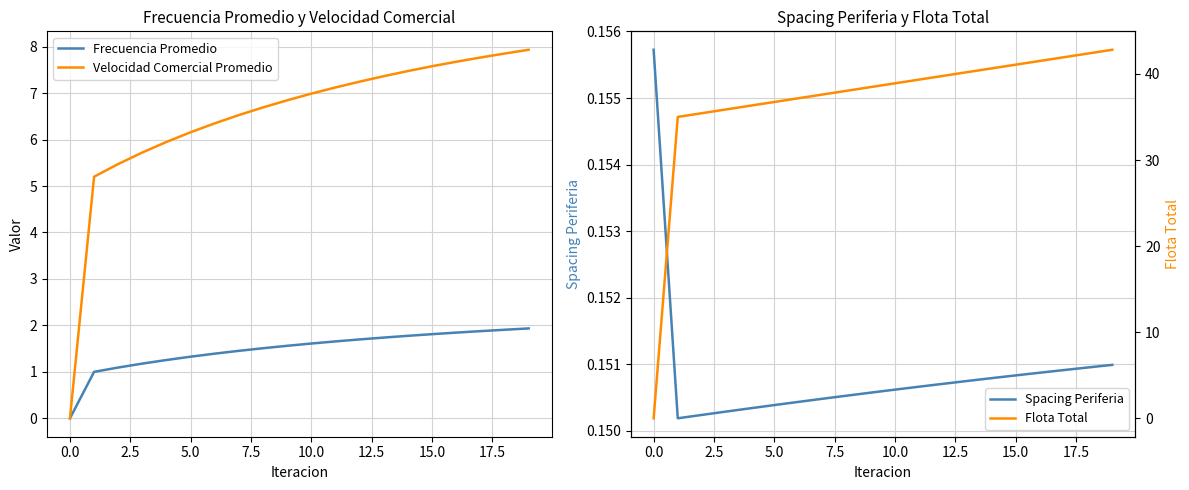

What value does the Flota Total series have at 16?

41.5